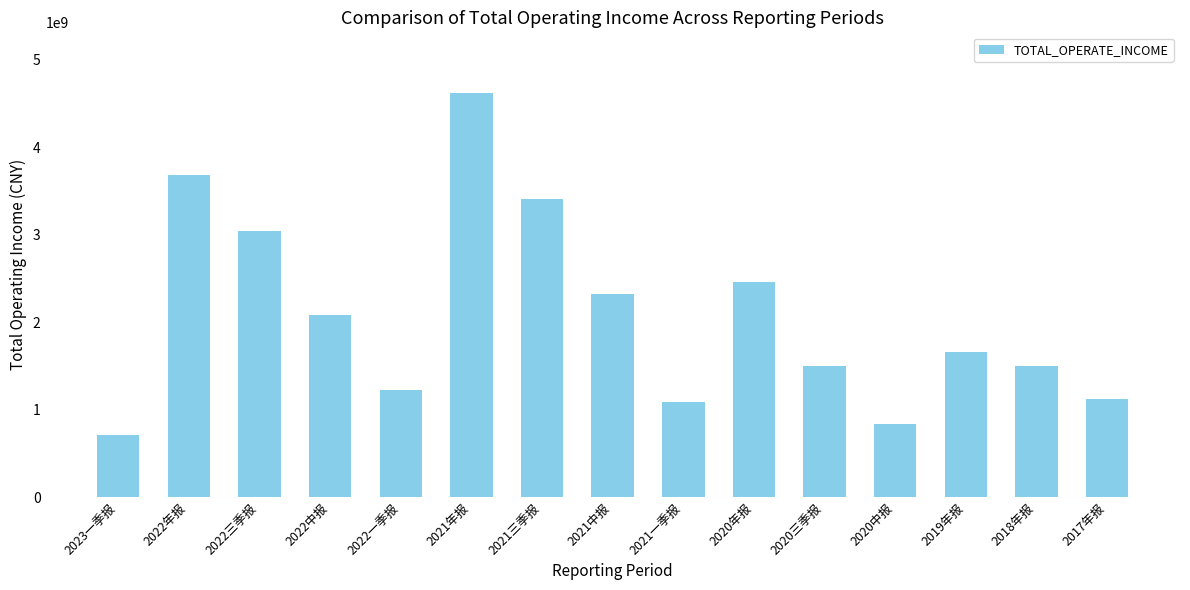

The chart shows a value of 1084494306.5 at 2021一季报. True or false?

True